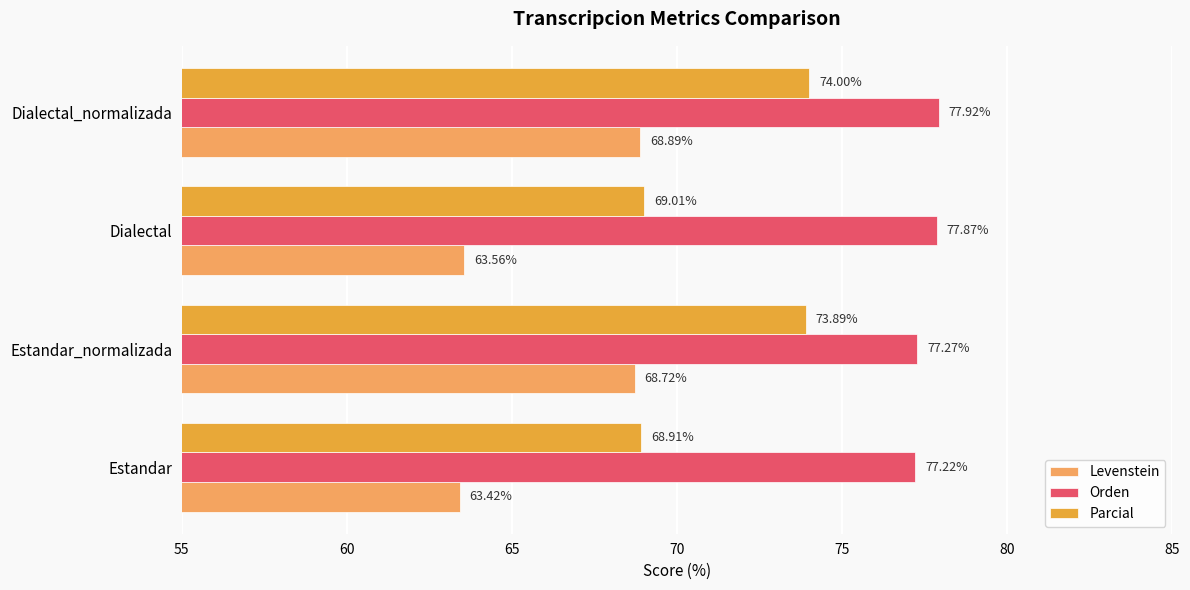

What is the sum of the Orden values at Estandar_normalizada and Estandar?

154.5